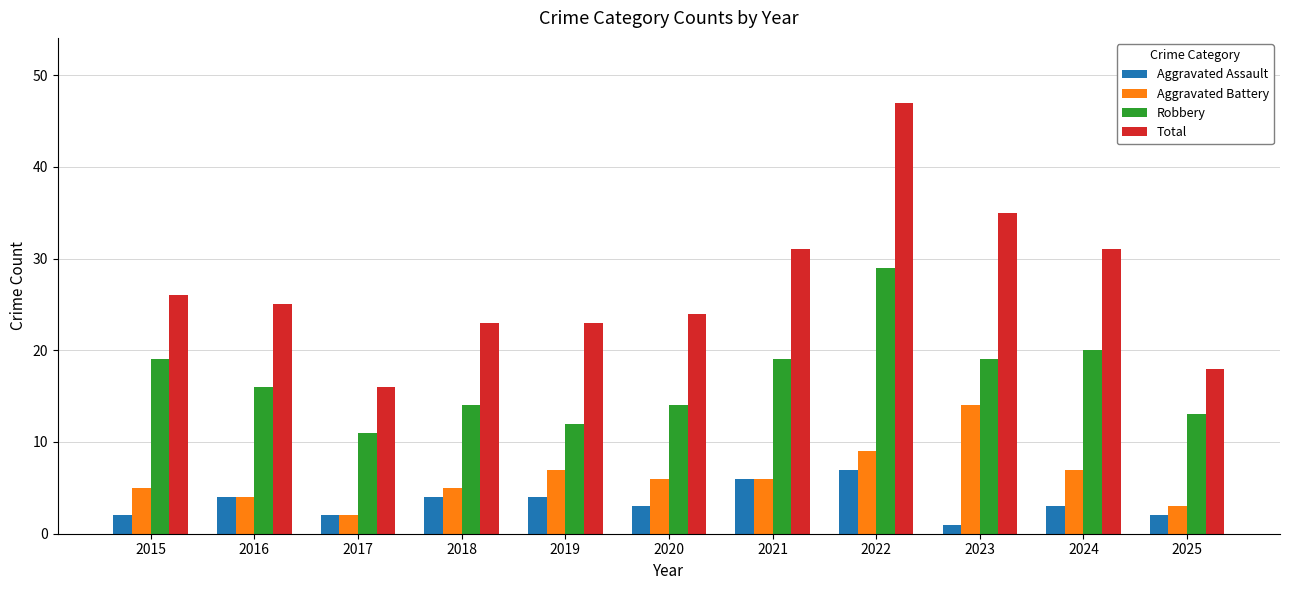

Are the bars horizontal?

No